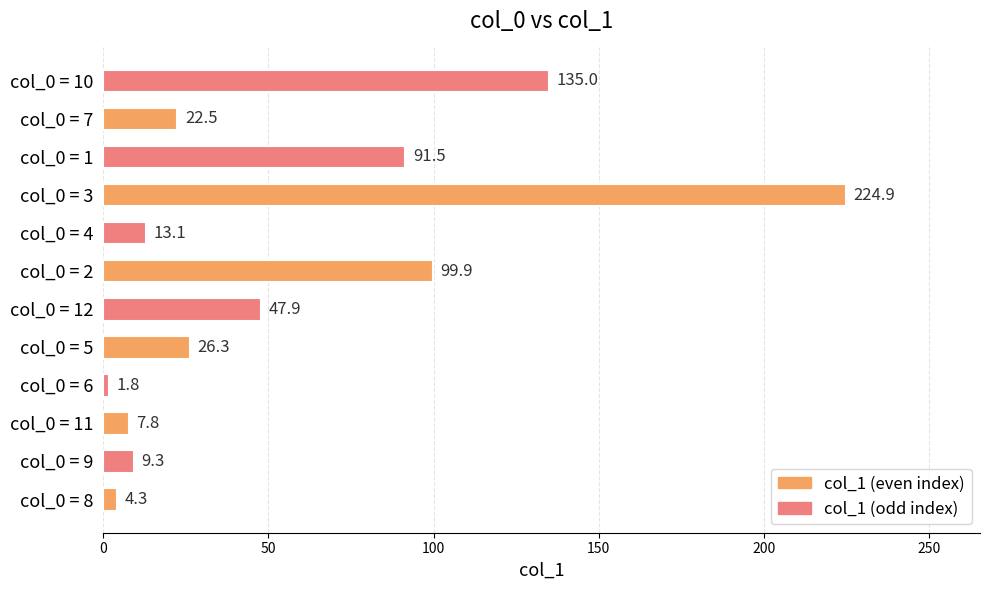

Does the chart contain any negative values?

No